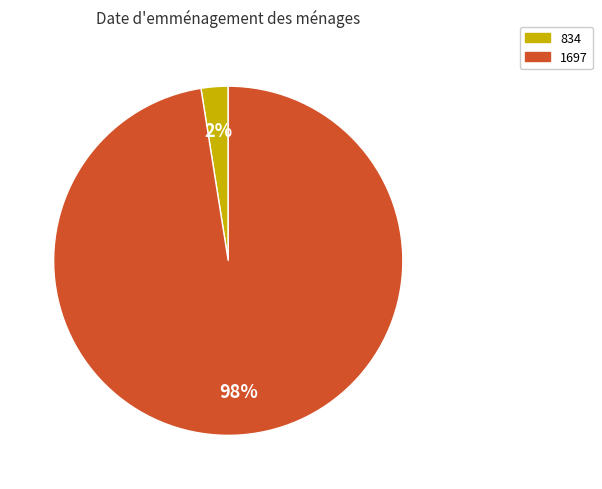

Which category accounts for the majority?

1697